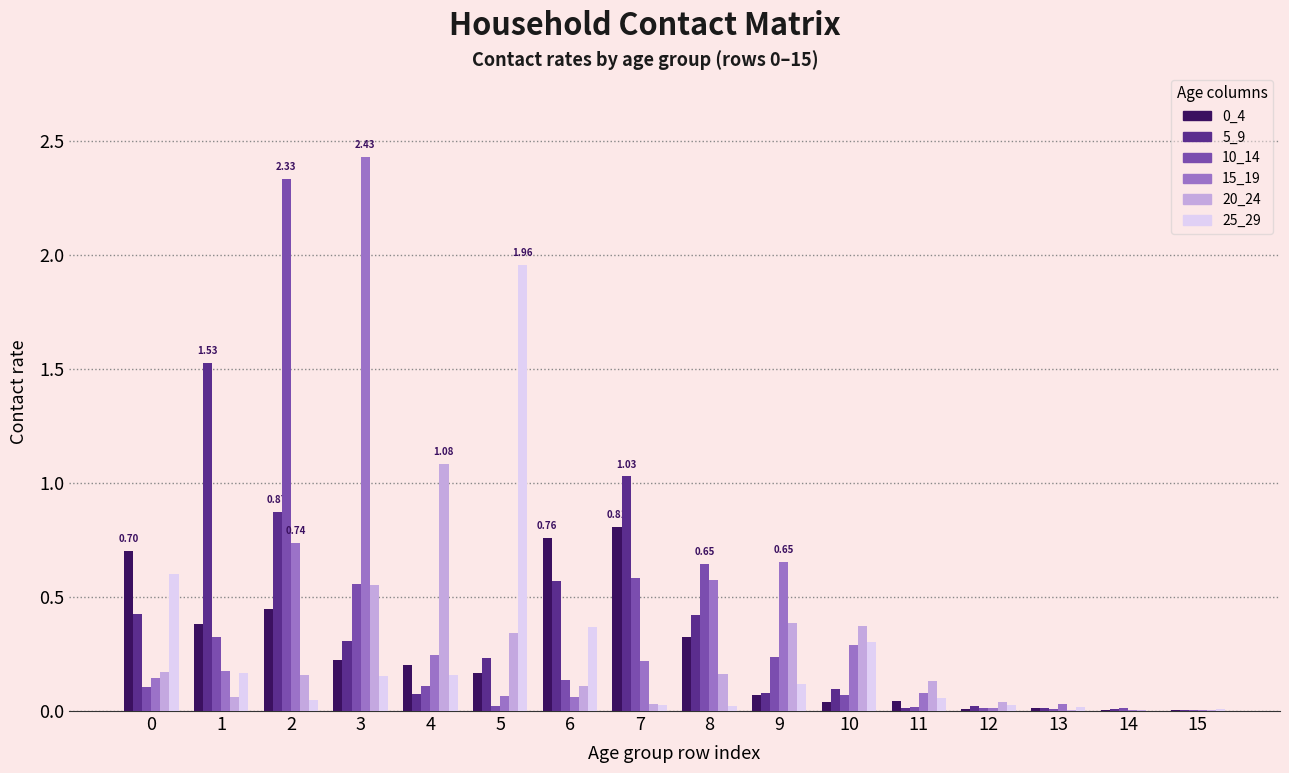

Is the value of 5_9 at 1 greater than the value of 0_4 at 4?

Yes